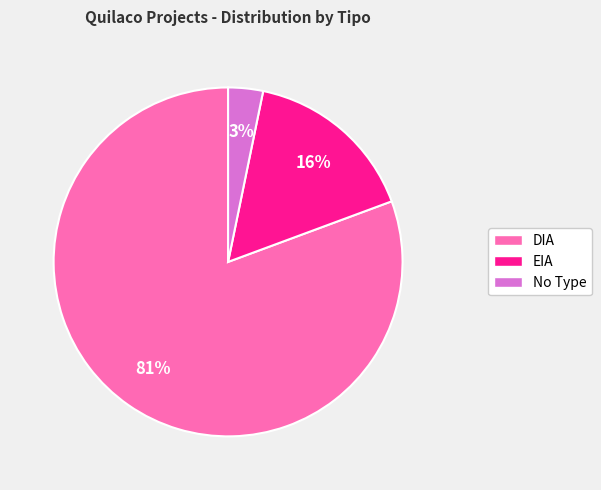

Does any single category account for the majority?

Yes